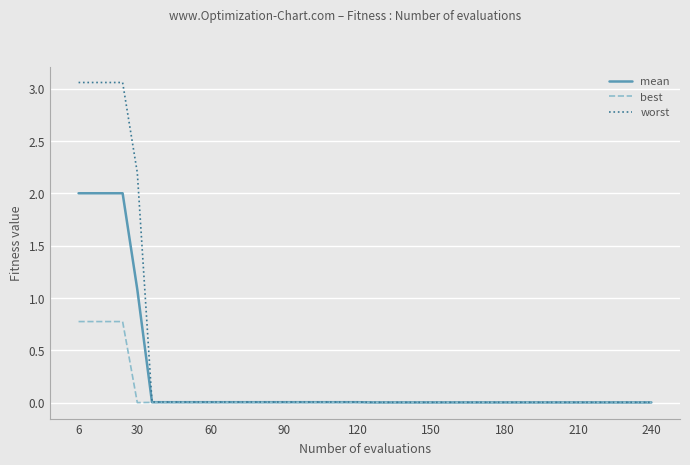

List the series in order of their overall mean, lowest first.

best, mean, worst